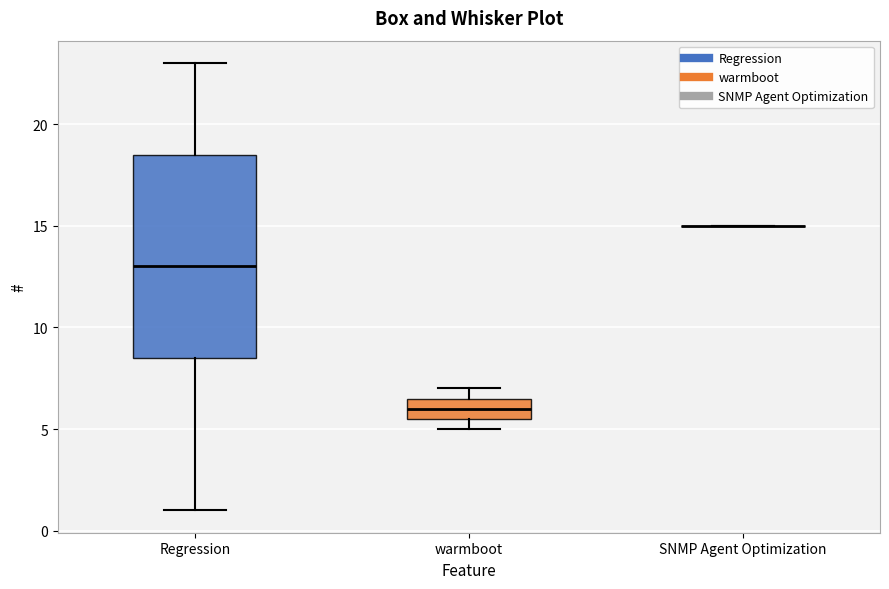

Comparing the boxes themselves (not the whiskers), which one is the tallest?

Regression